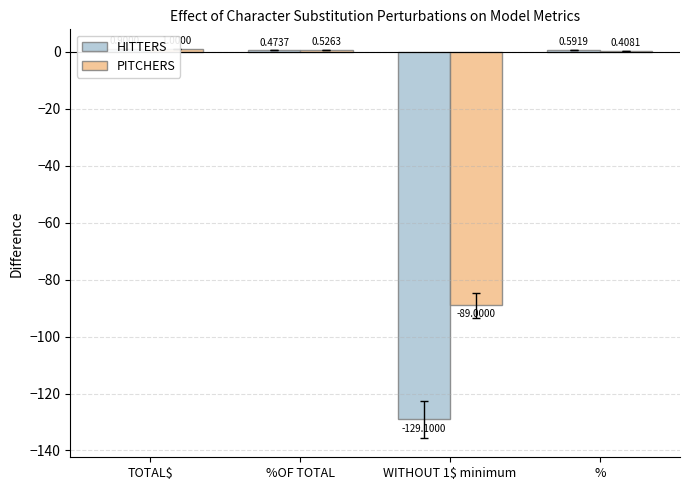

Reading left to right, list all the values displayed in this chart.

HITTERS: TOTAL$=0.9	%OF TOTAL=0.5	WITHOUT 1$ minimum=-129.1	%=0.6
PITCHERS: TOTAL$=1.0	%OF TOTAL=0.5	WITHOUT 1$ minimum=-89.0	%=0.4